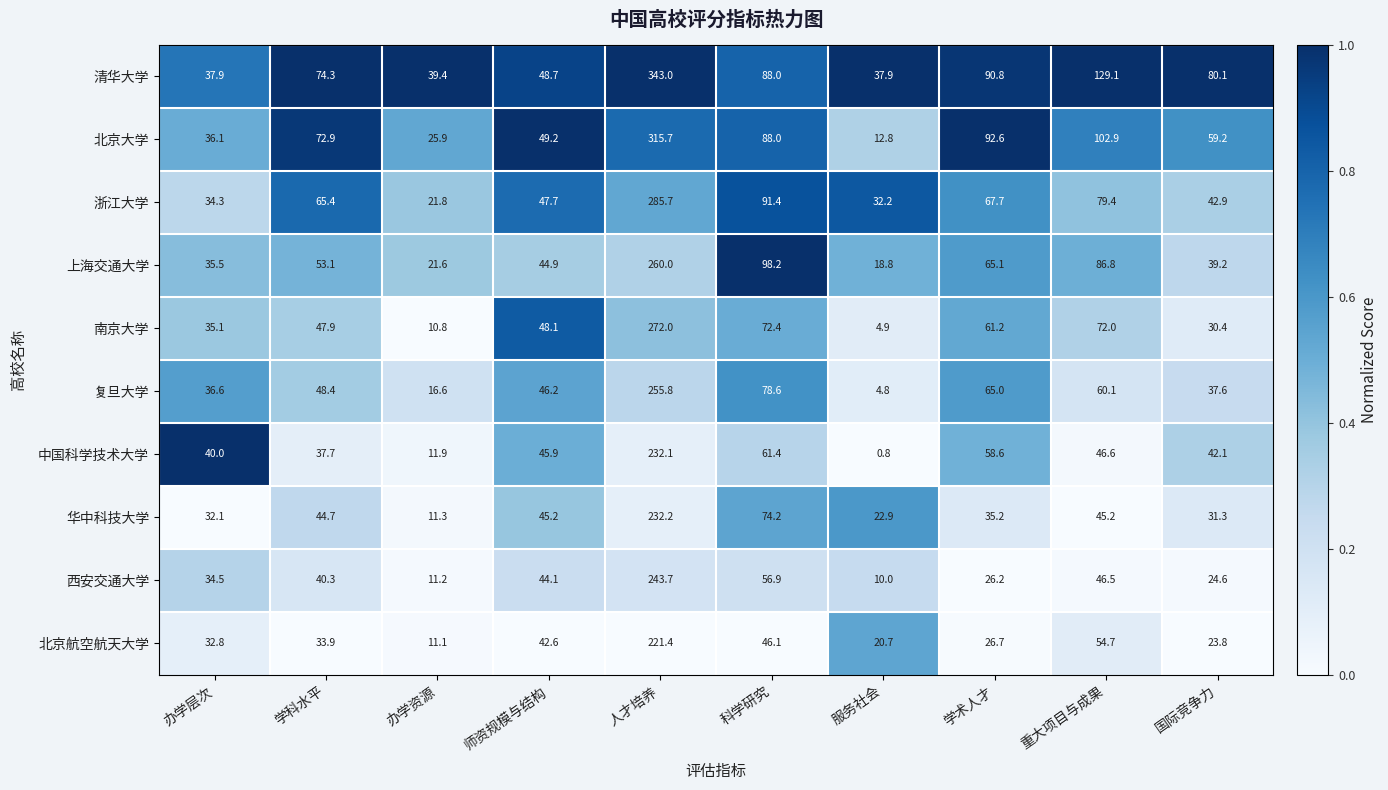

Read the 清华大学 value at 学术人才.

90.8